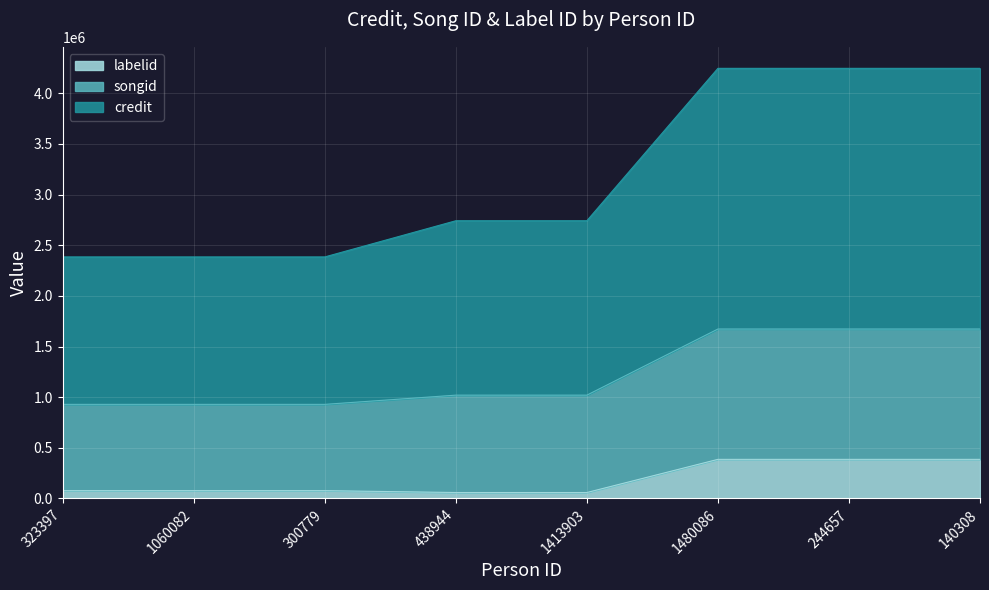

At which label does labelid reach its peak?

1480086